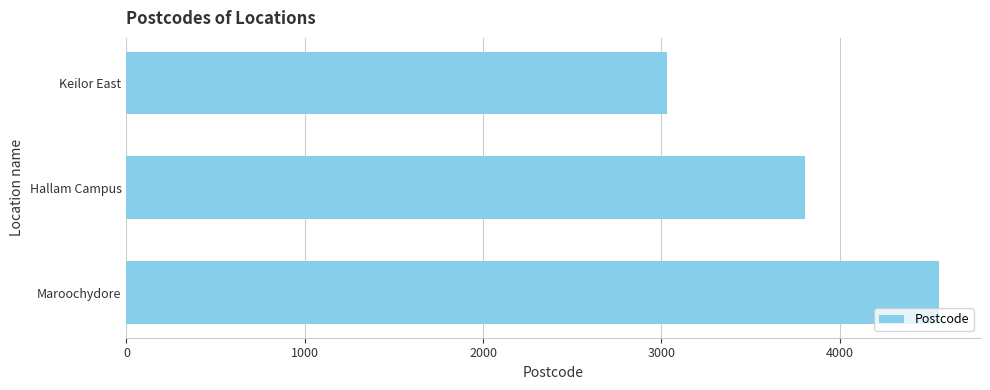

List the labels in order of value, largest first.

Maroochydore, Hallam Campus, Keilor East